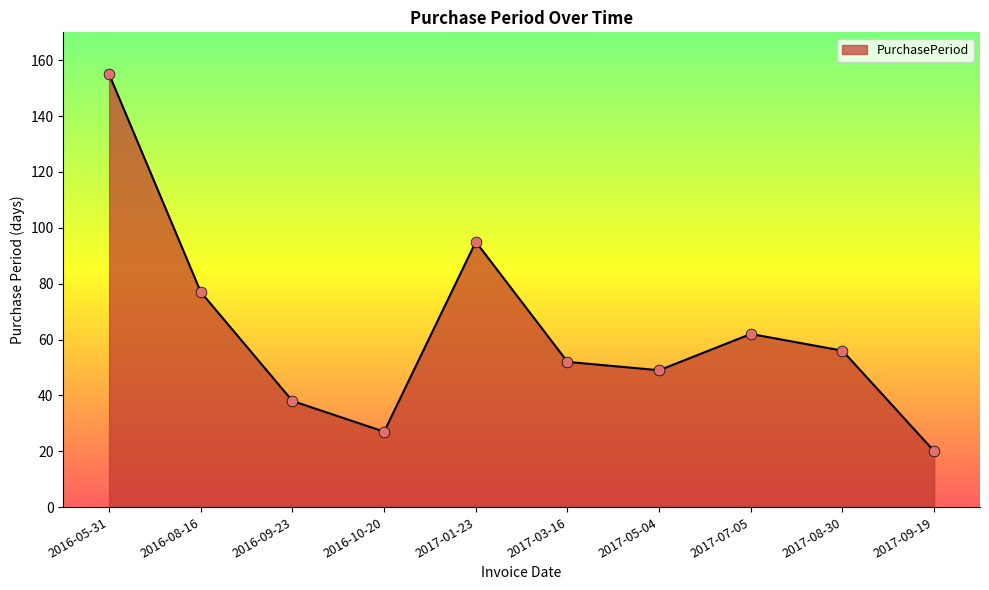

What is the ratio of the value at 2017-03-16 to the value at 2017-07-05?

0.8